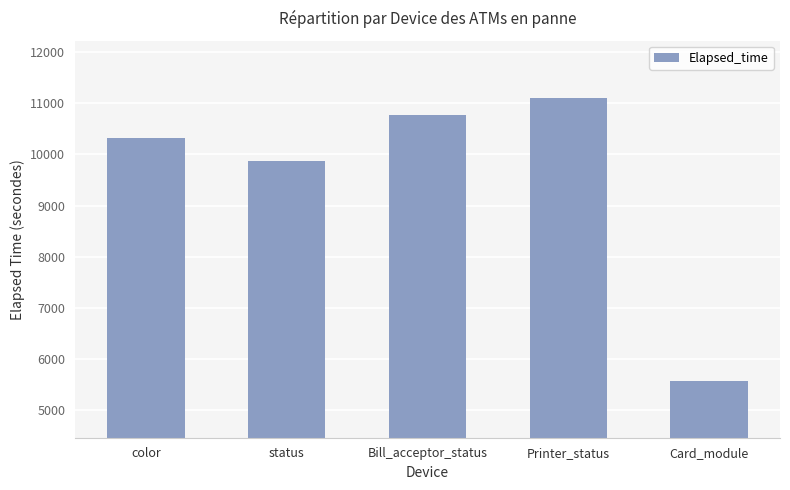

How many bars are there in total?

5